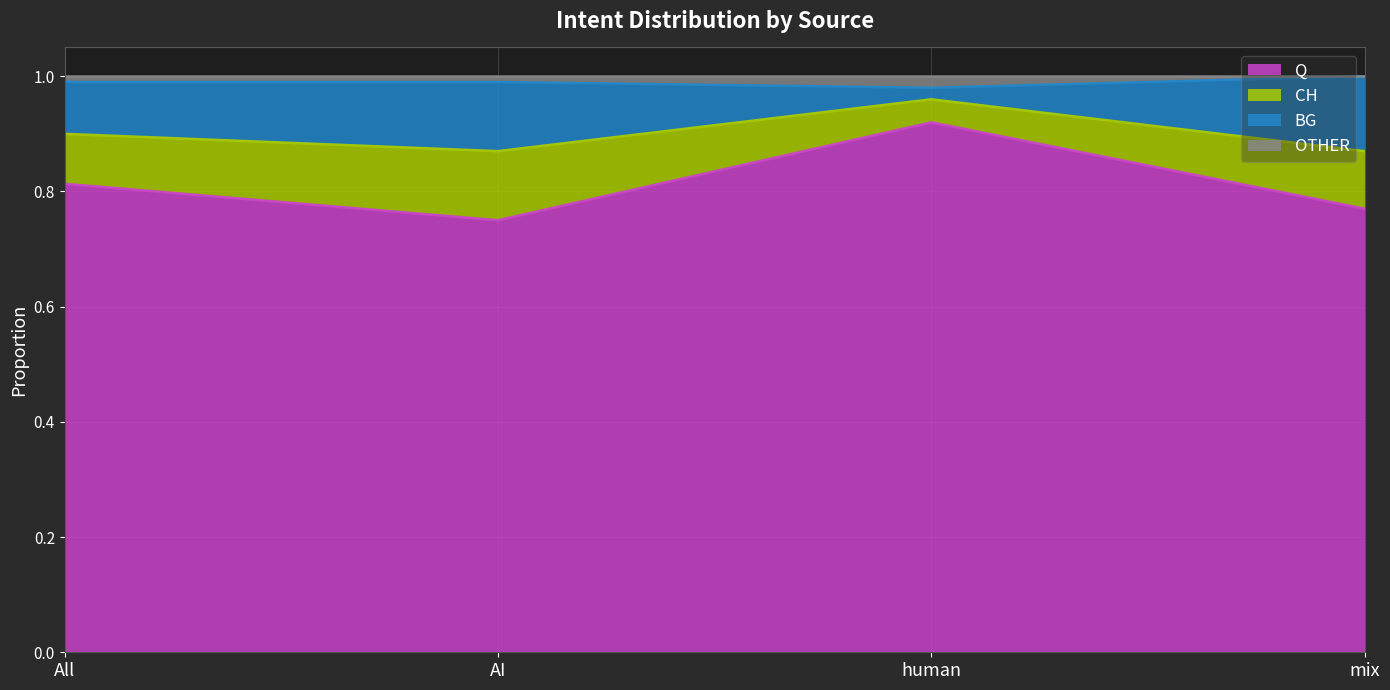

What position from the right is All?

4